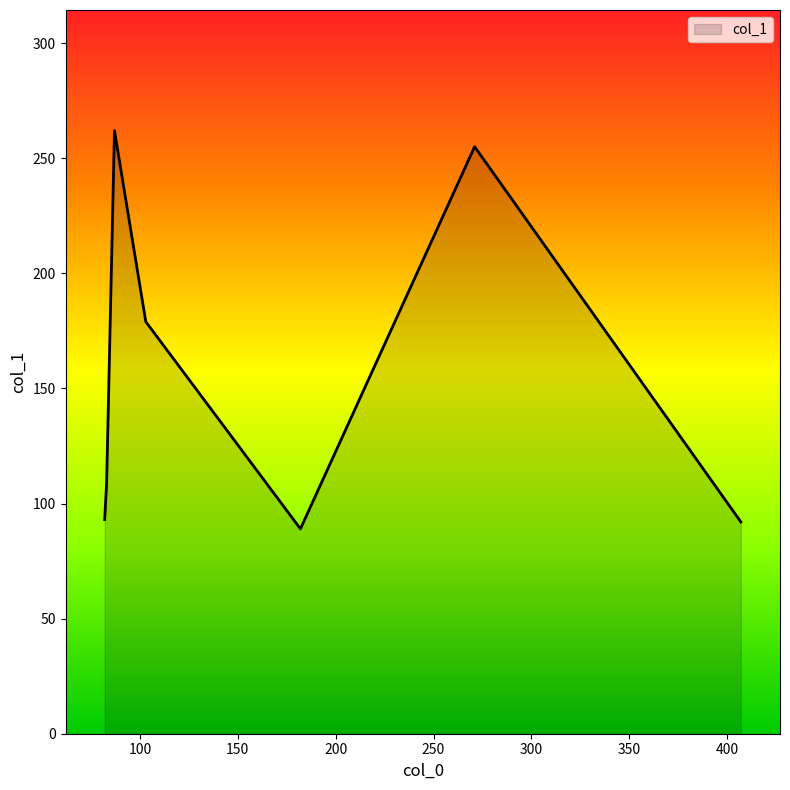

Does the chart display data point markers on the line(s)?

No